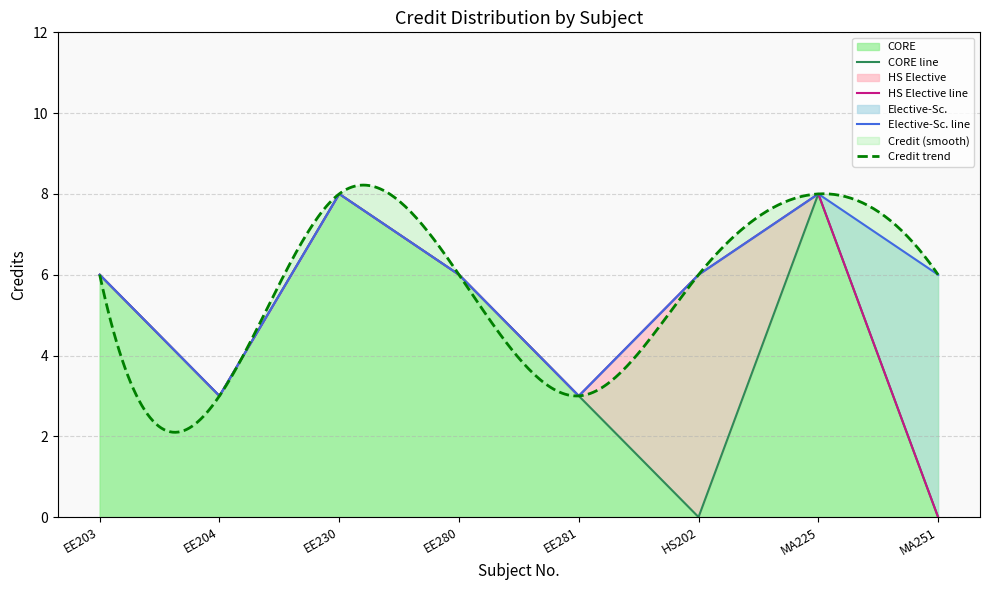

Reading right to left, transcribe all the data shown in this chart.

MA251=6	MA225=8	HS202=6	EE281=3	EE280=6	EE230=8	EE204=3	EE203=6